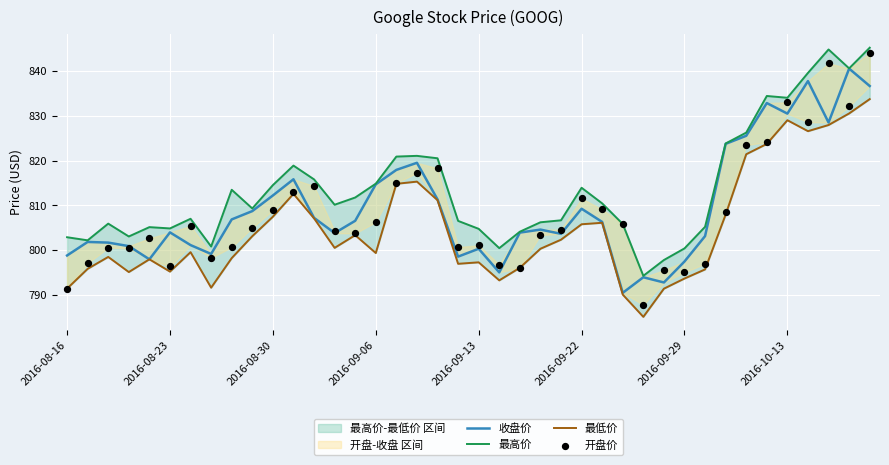

At which category is the sum across all series the highest?

39